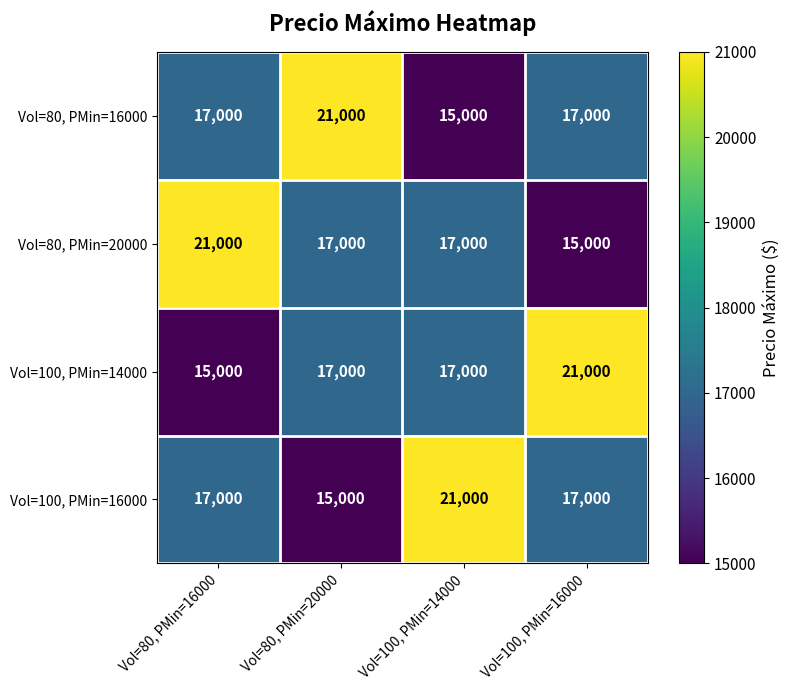

What is the highest value of the Vol=100, PMin=14000 series?

21000